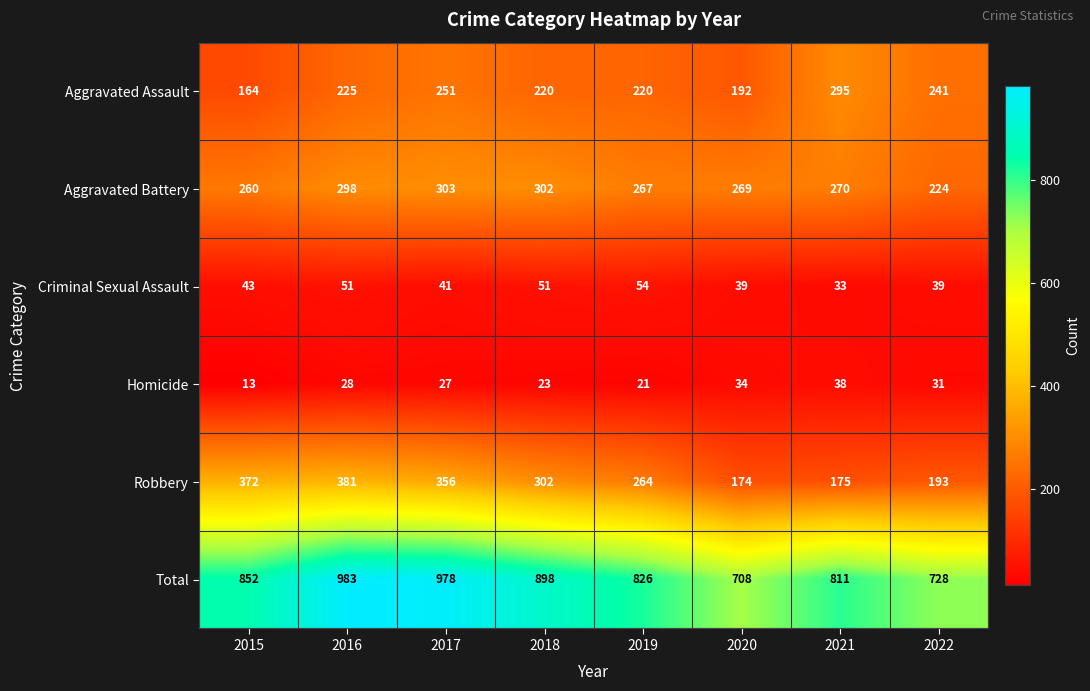

What is the difference between the maximum and second lowest values in the Criminal Sexual Assault series?

15